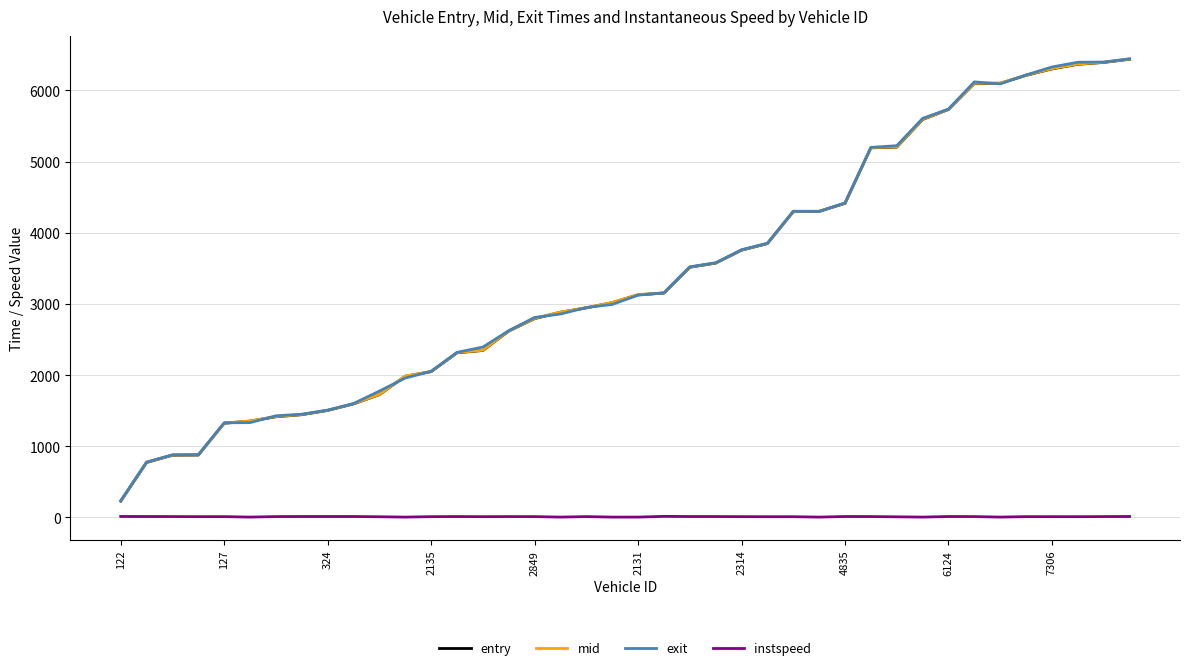

True or false: exit and instspeed cross at least once.

False